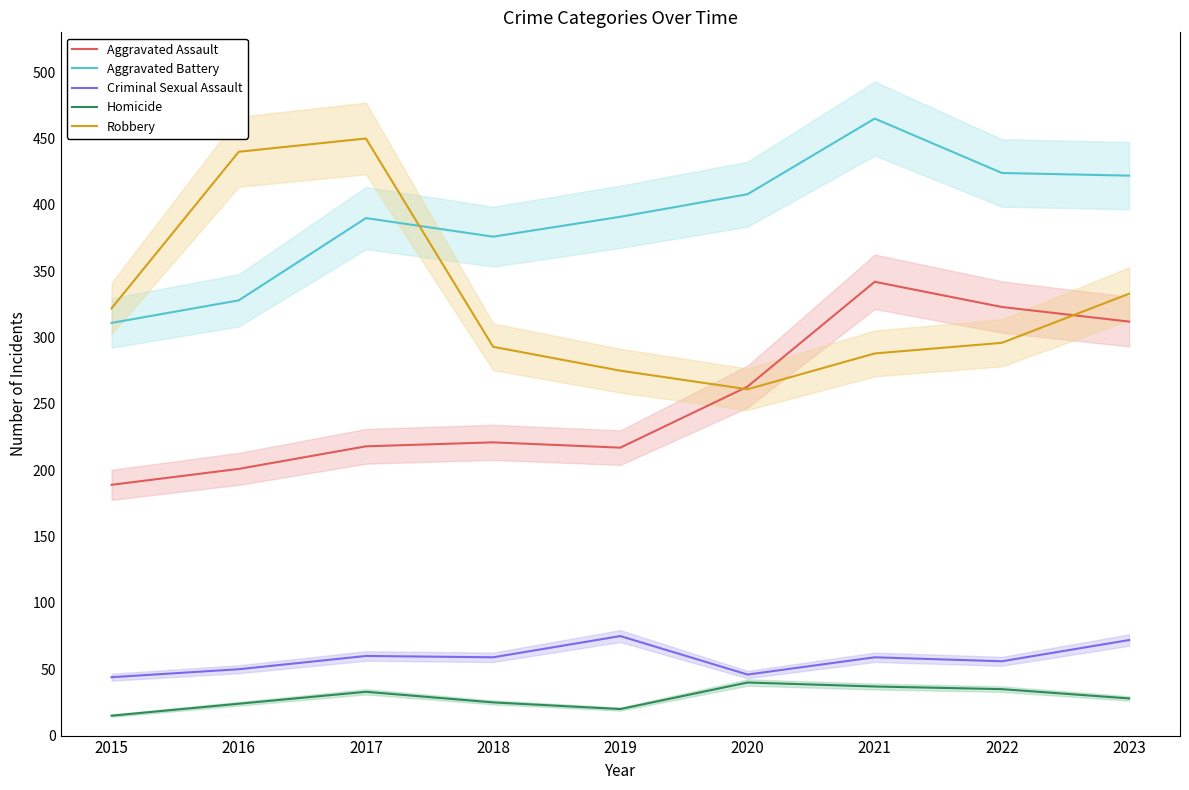

Where does the Homicide series first go above 28?

2017